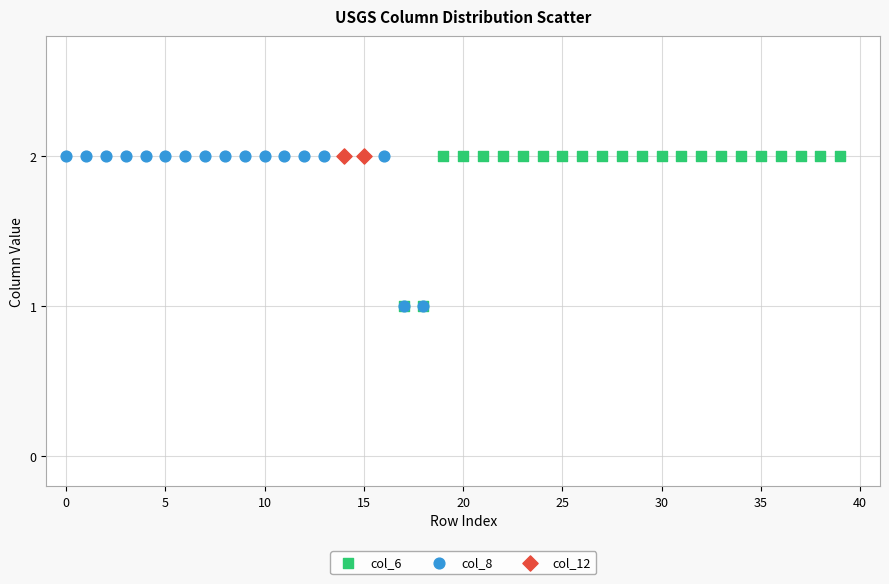

What are all the series names shown in the legend?

col_6, col_8, col_12